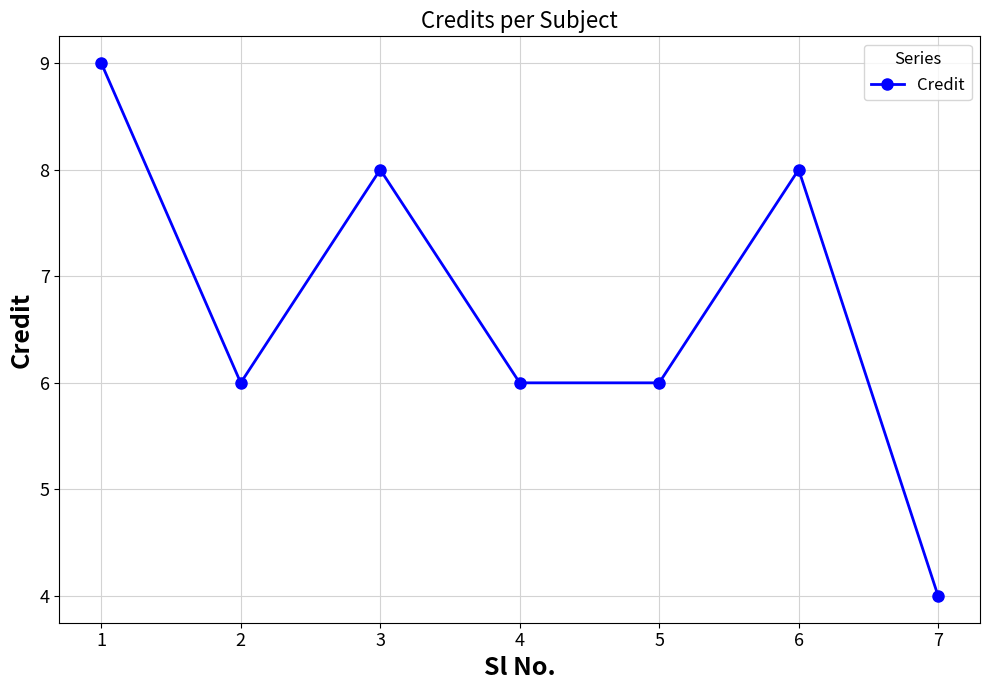

Approximately how many times larger is the value at 5 compared to 7?

1.5